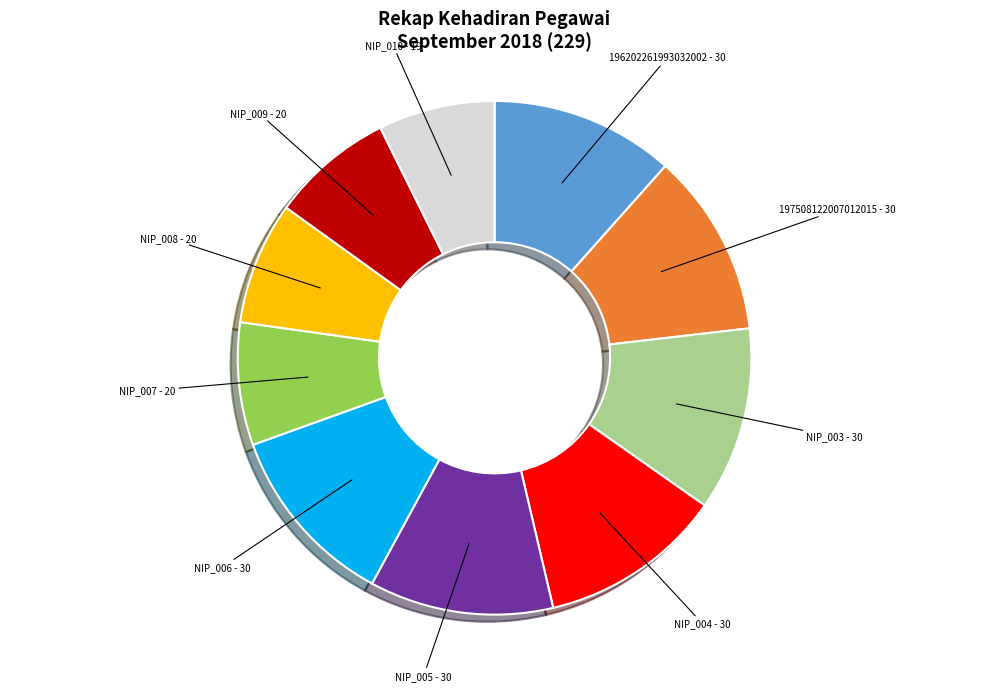

Count the number of slices in the pie.

10